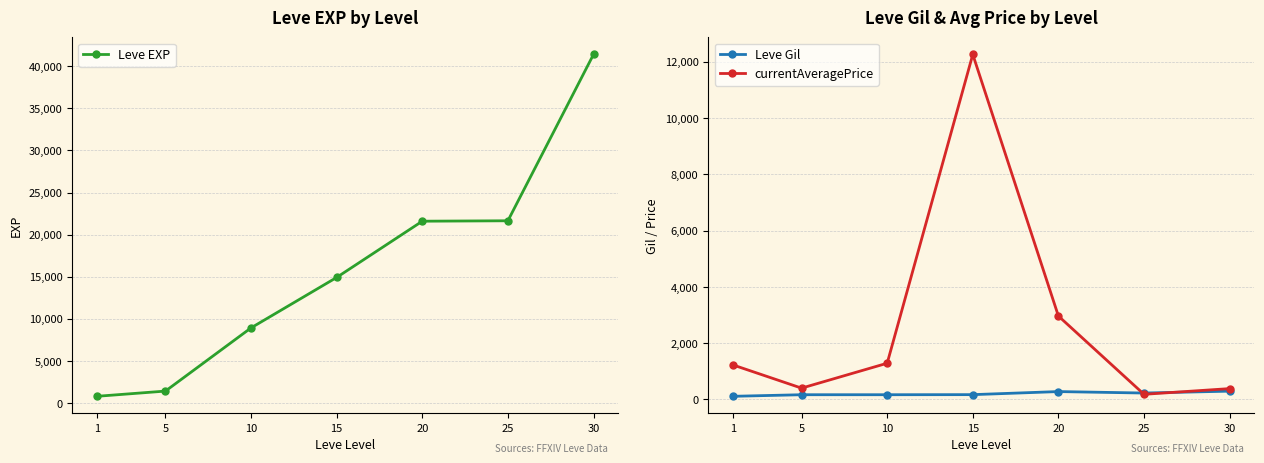

True or false: Leve Gil has a value of 296.0 at 30.

True